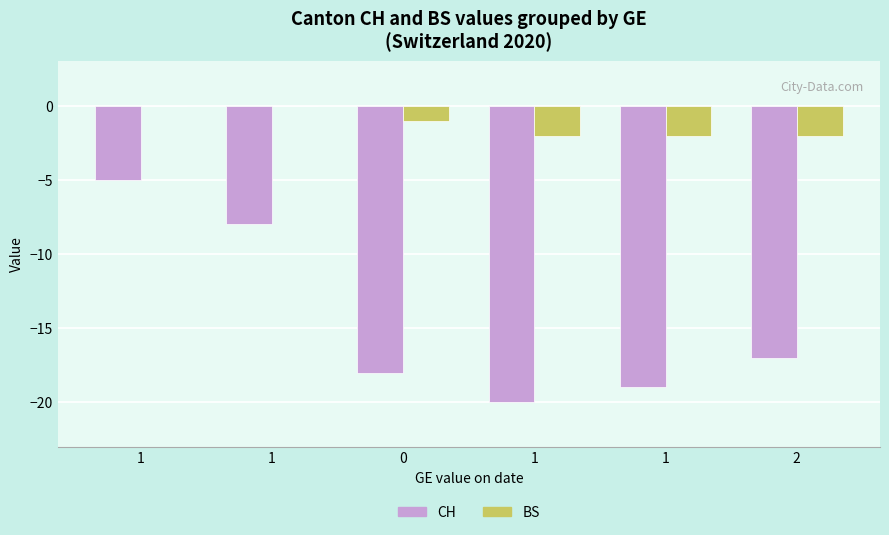

Are the bars grouped side by side (vs. stacked)?

Yes